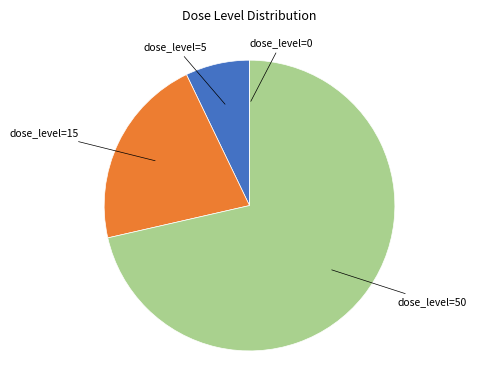

Is the sum of dose_level=15 and dose_level=5 greater than half?

No